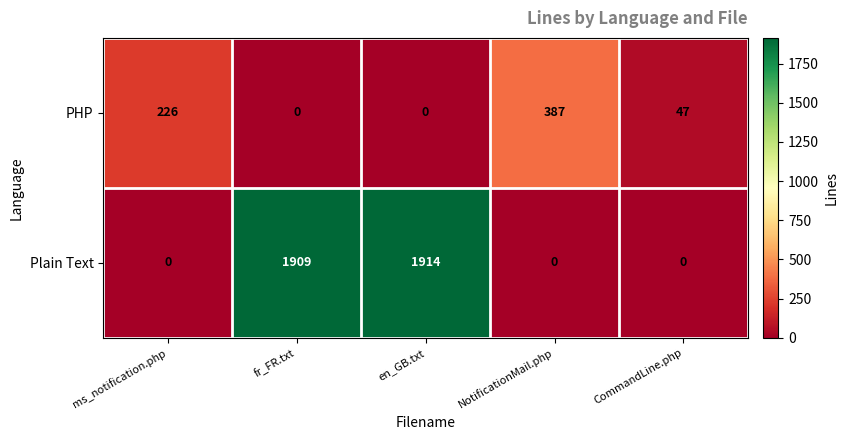

The Plain Text series shows 1914 at en_GB.txt. True or false?

True